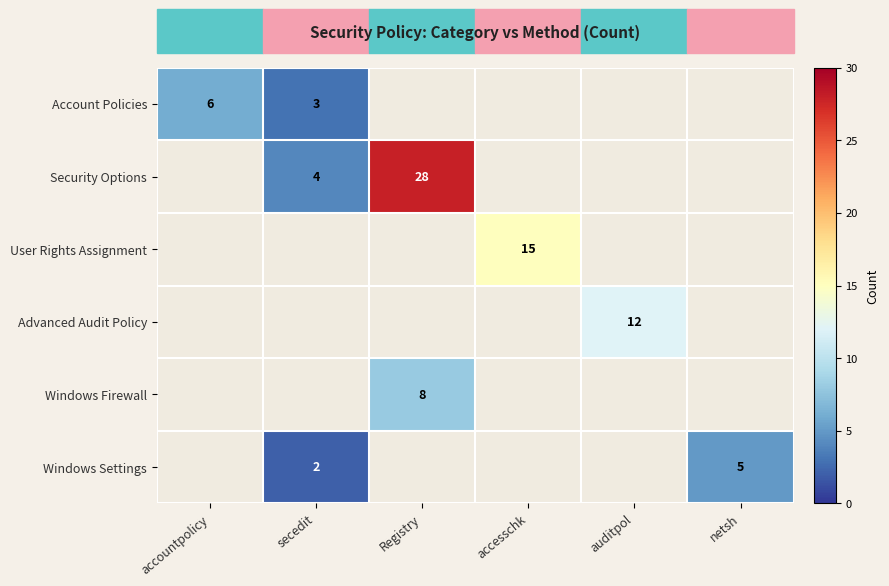

How many distinct data groups are displayed?

6